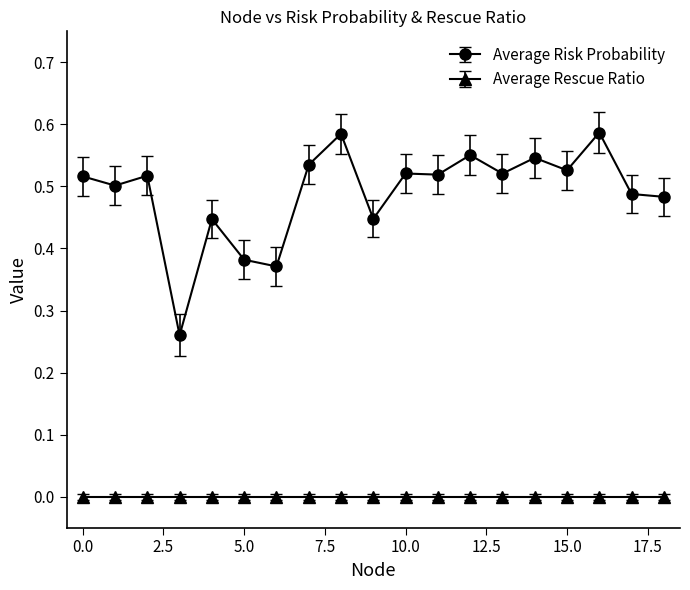

Rank the series by their maximum value, from lowest to highest.

Average Rescue Ratio, Average Risk Probability